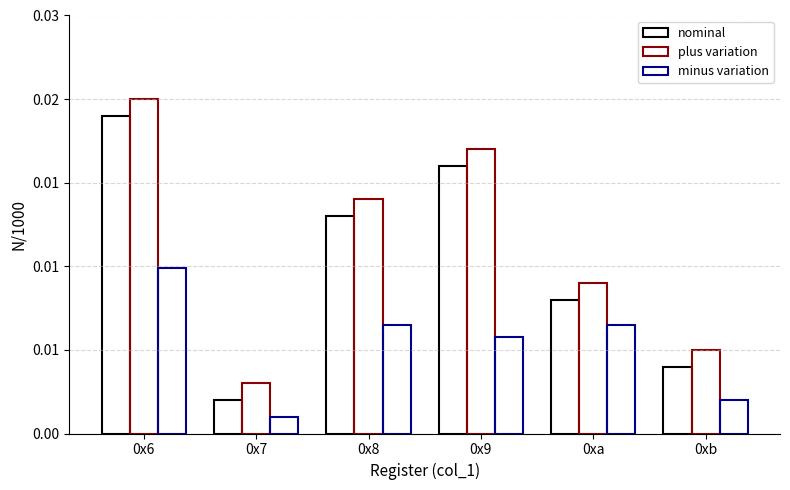

What are all the series names shown in the legend?

nominal, plus variation, minus variation